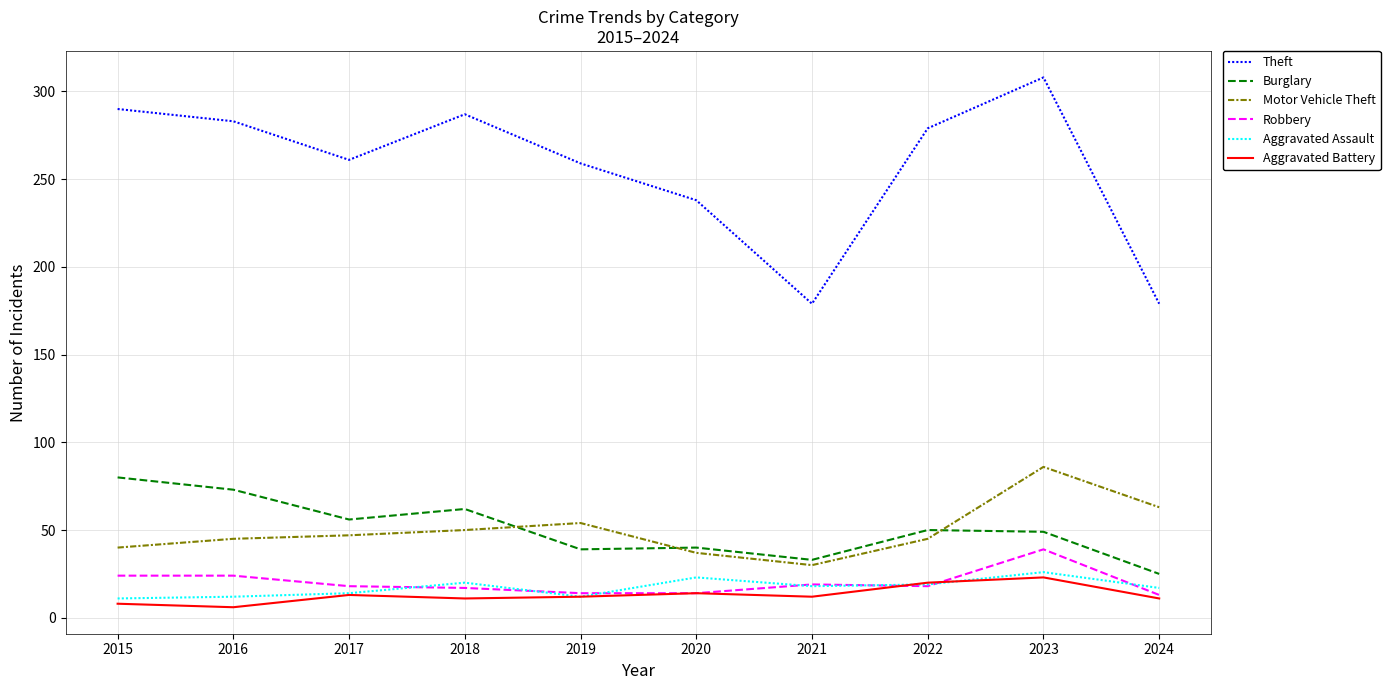

Which label corresponds to the largest value in the chart?

2023